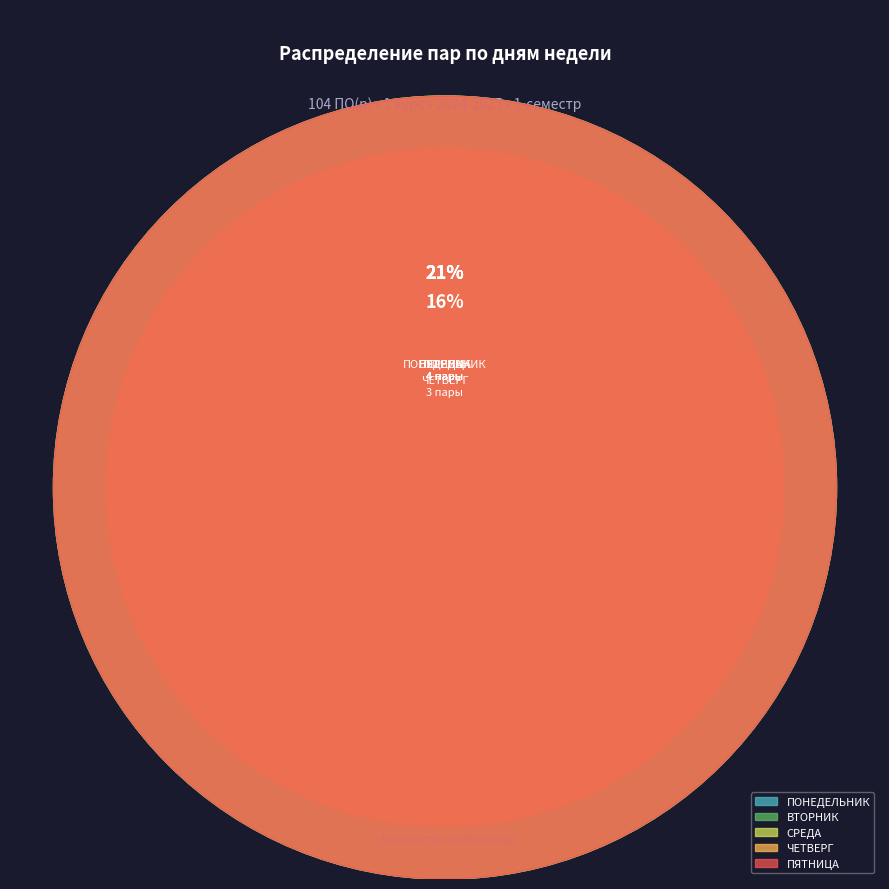

What is the ratio of the value at ЧЕТВЕРГ to the value at ПЯТНИЦА?

1.0